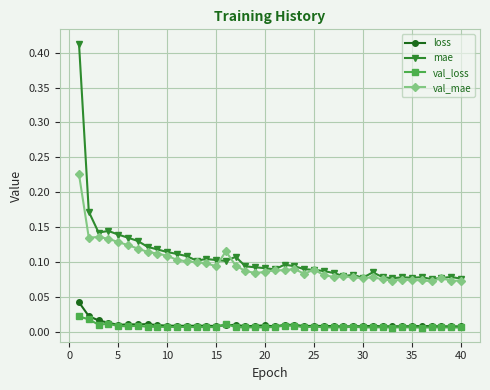

What is the sum of all val_mae values?

3.9